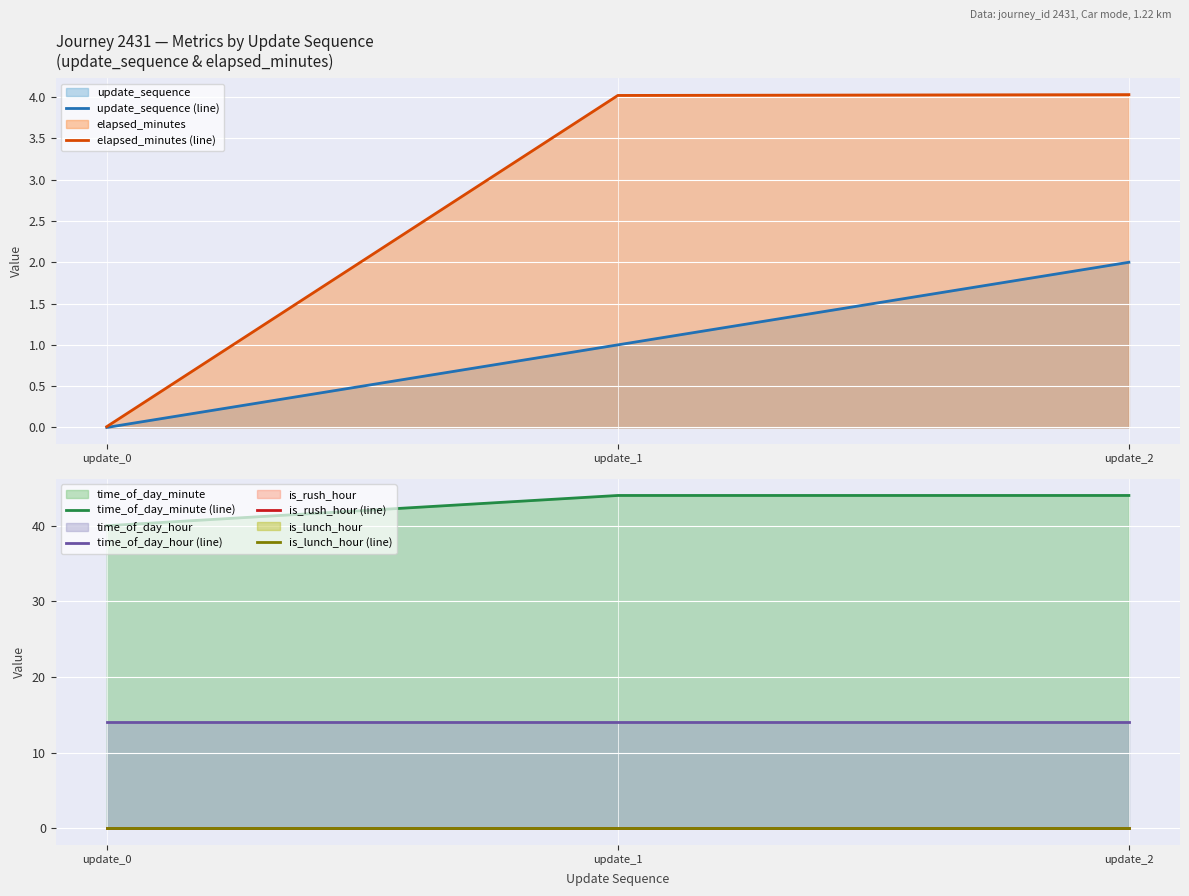

Reading left to right, transcribe all the data shown in this chart.

update_sequence (line): update_0=0.0	update_1=1.0	update_2=2.0
elapsed_minutes (line): update_0=0.0	update_1=4.0	update_2=4.0
time_of_day_minute (line): update_0=40.0	update_1=44.0	update_2=44.0
time_of_day_hour (line): update_0=14.0	update_1=14.0	update_2=14.0
is_rush_hour (line): update_0=0.0	update_1=0.0	update_2=0.0
is_lunch_hour (line): update_0=0.0	update_1=0.0	update_2=0.0